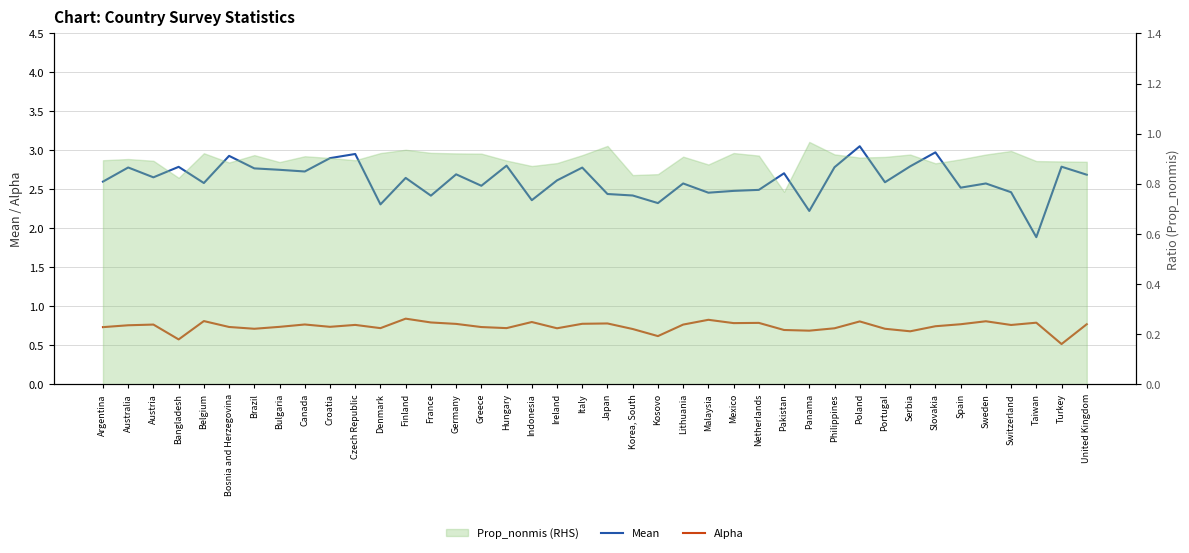

At which label does Mean first exceed 2?

Argentina